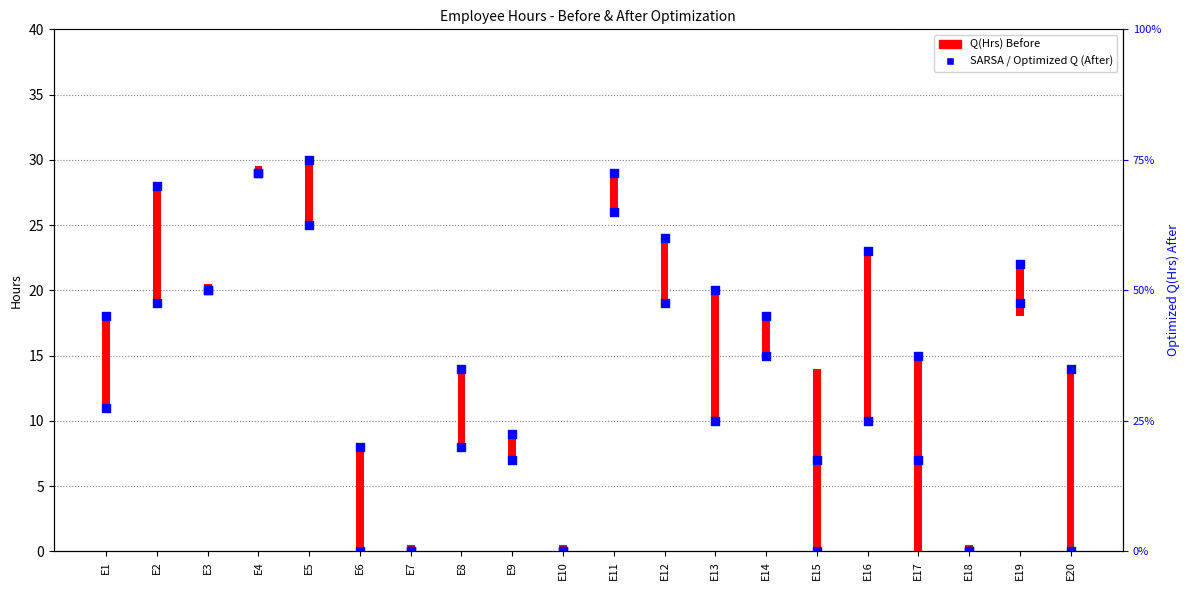

Which series has the largest total across all categories?

SARSA(Hrs) Before